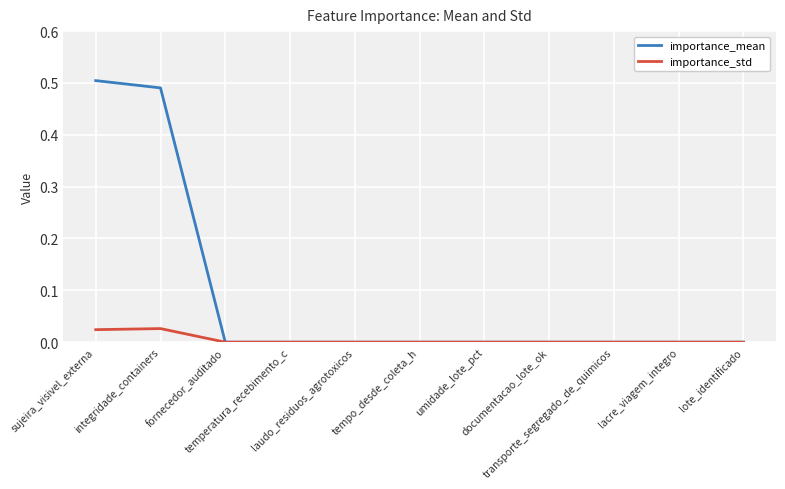

Rank the series by their maximum value, from highest to lowest.

importance_mean, importance_std